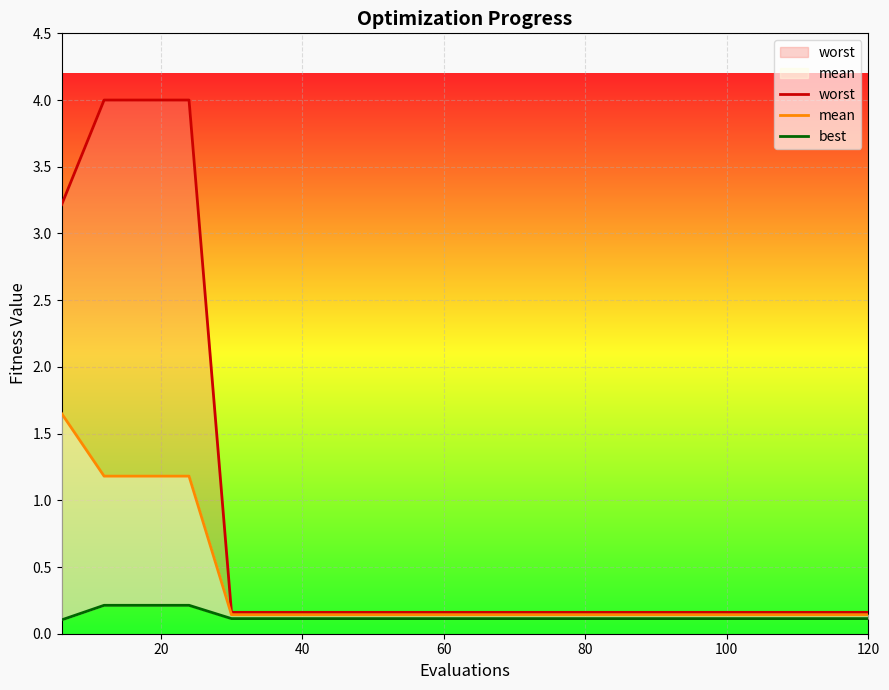

List the series in order of their peak value, lowest first.

best, mean, worst